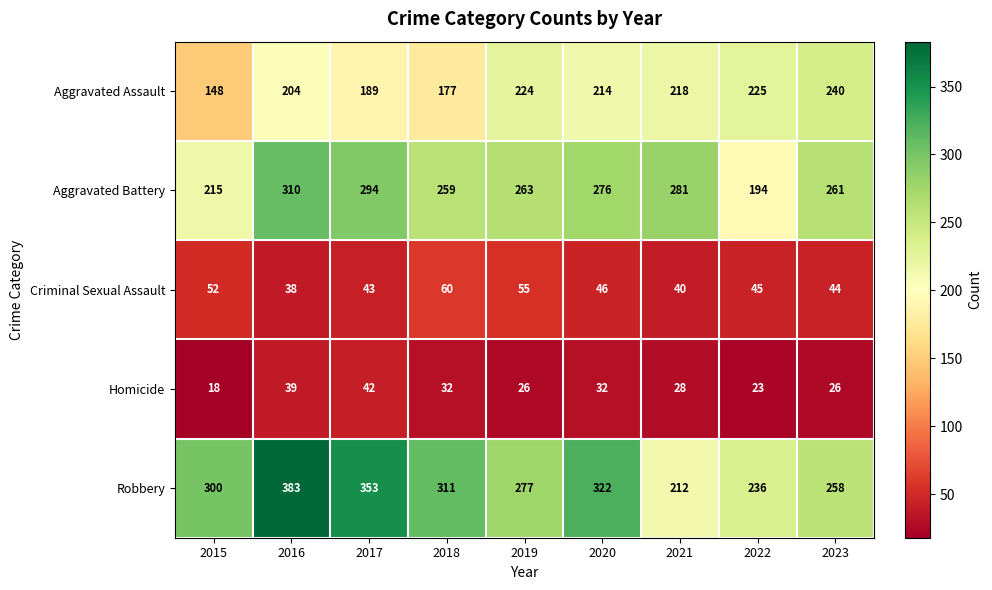

Which label corresponds to the smallest value in the chart?

2015